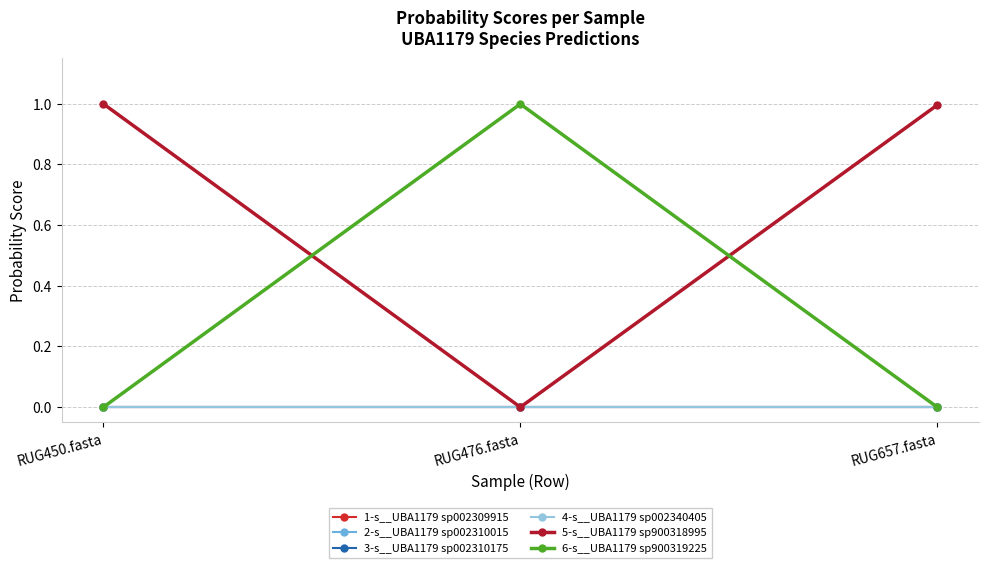

What position from the right is RUG657.fasta?

1